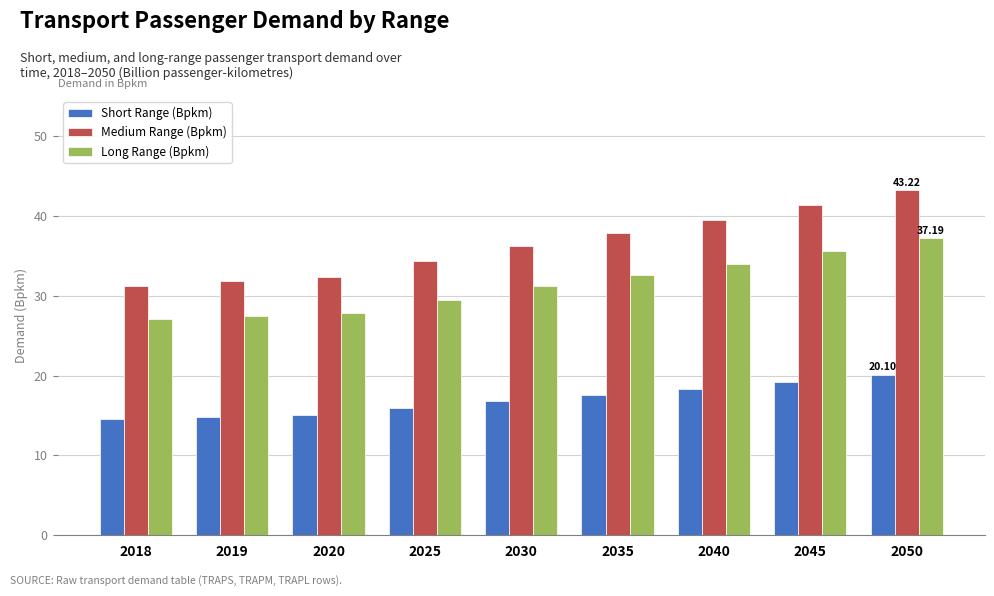

How many categories are shown in the chart?

9